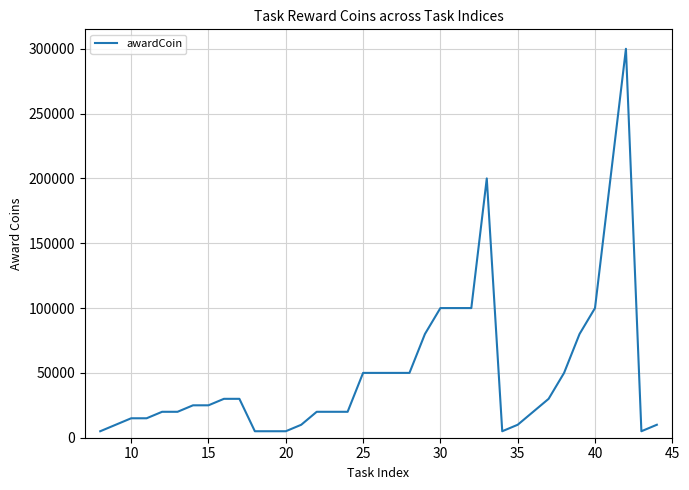

What is the maximum value shown in the chart?

300000